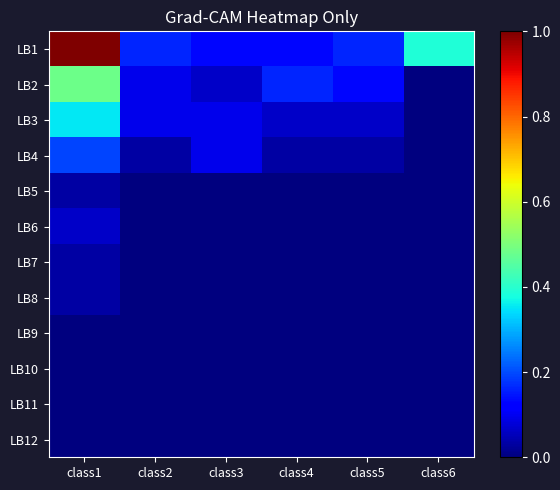

At which category is the sum across all series the highest?

class1